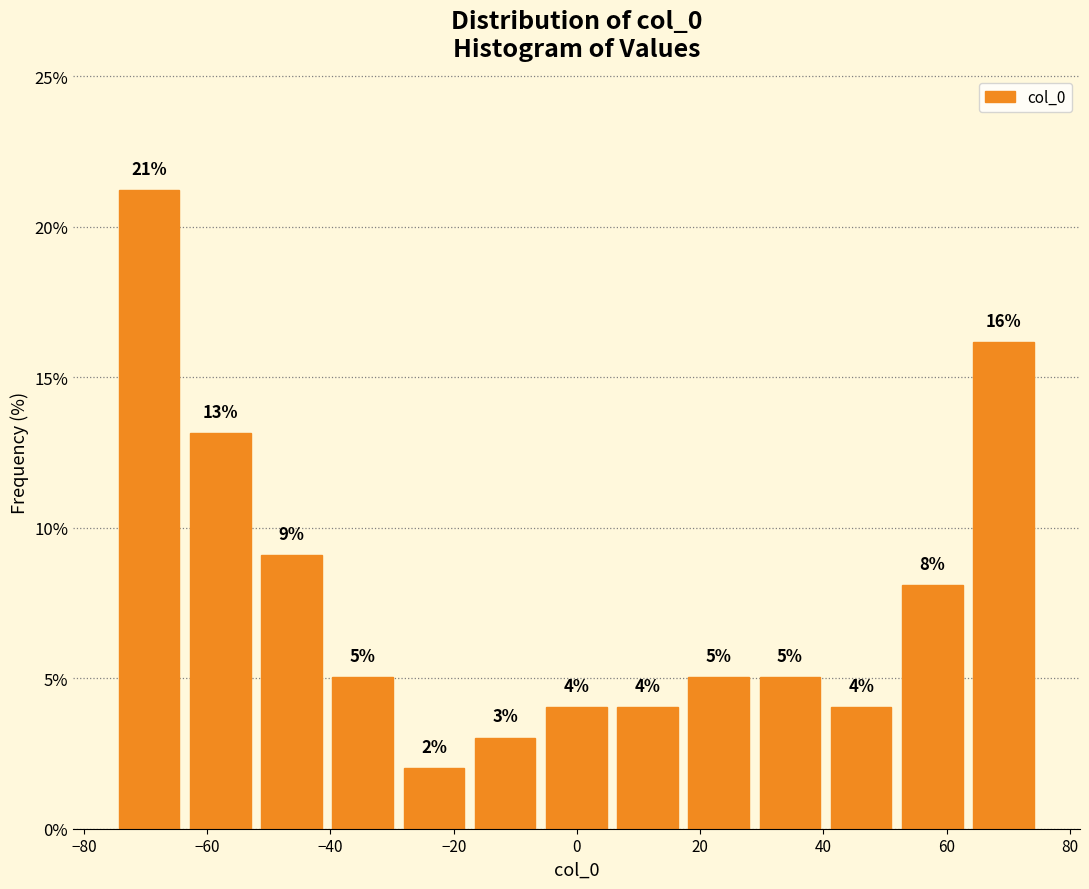

Over which range of the x-axis is the bar tallest?

-76 to -64